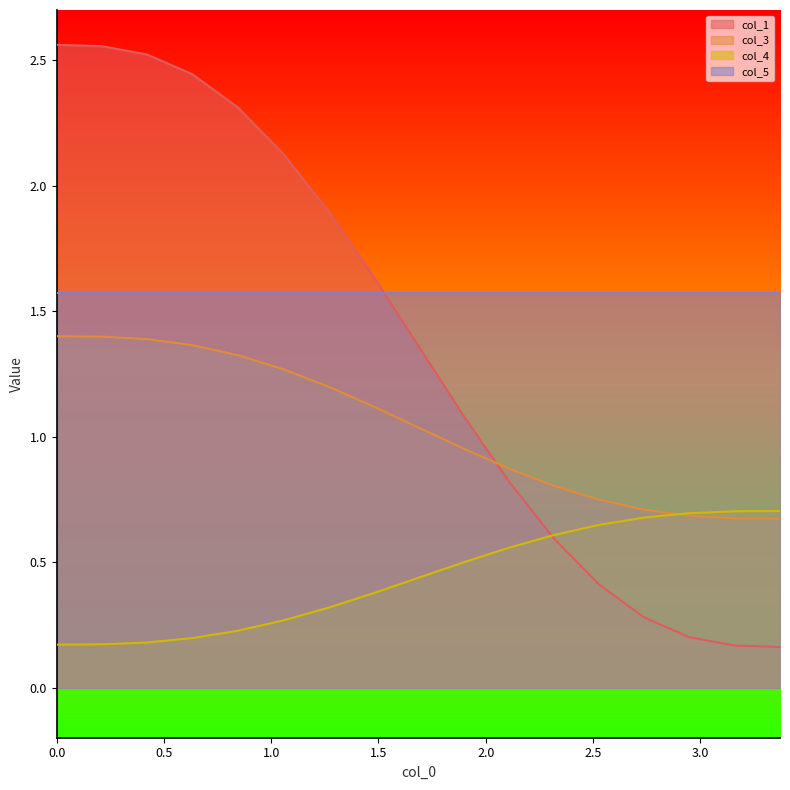

How many lines are shown in the chart?

4